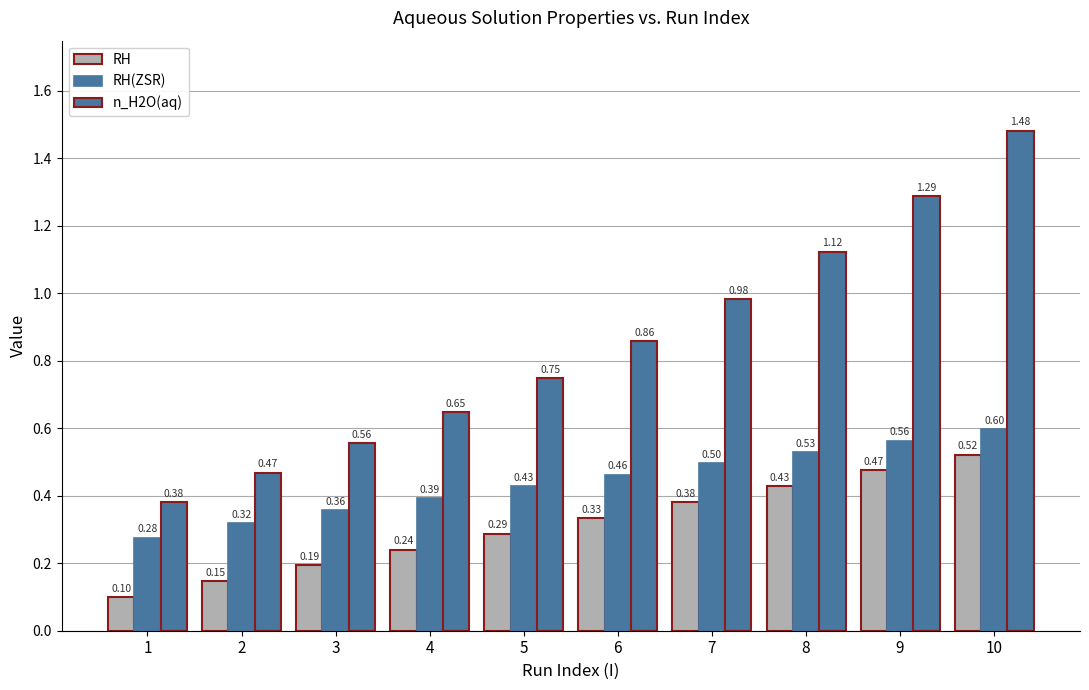

At which category does the chart reach its peak across all series?

10